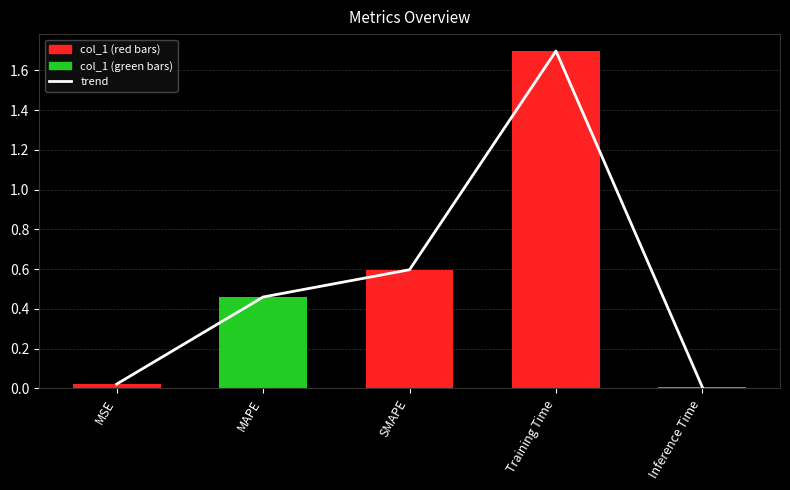

Is it true that trend equals 0.0 at MSE?

True